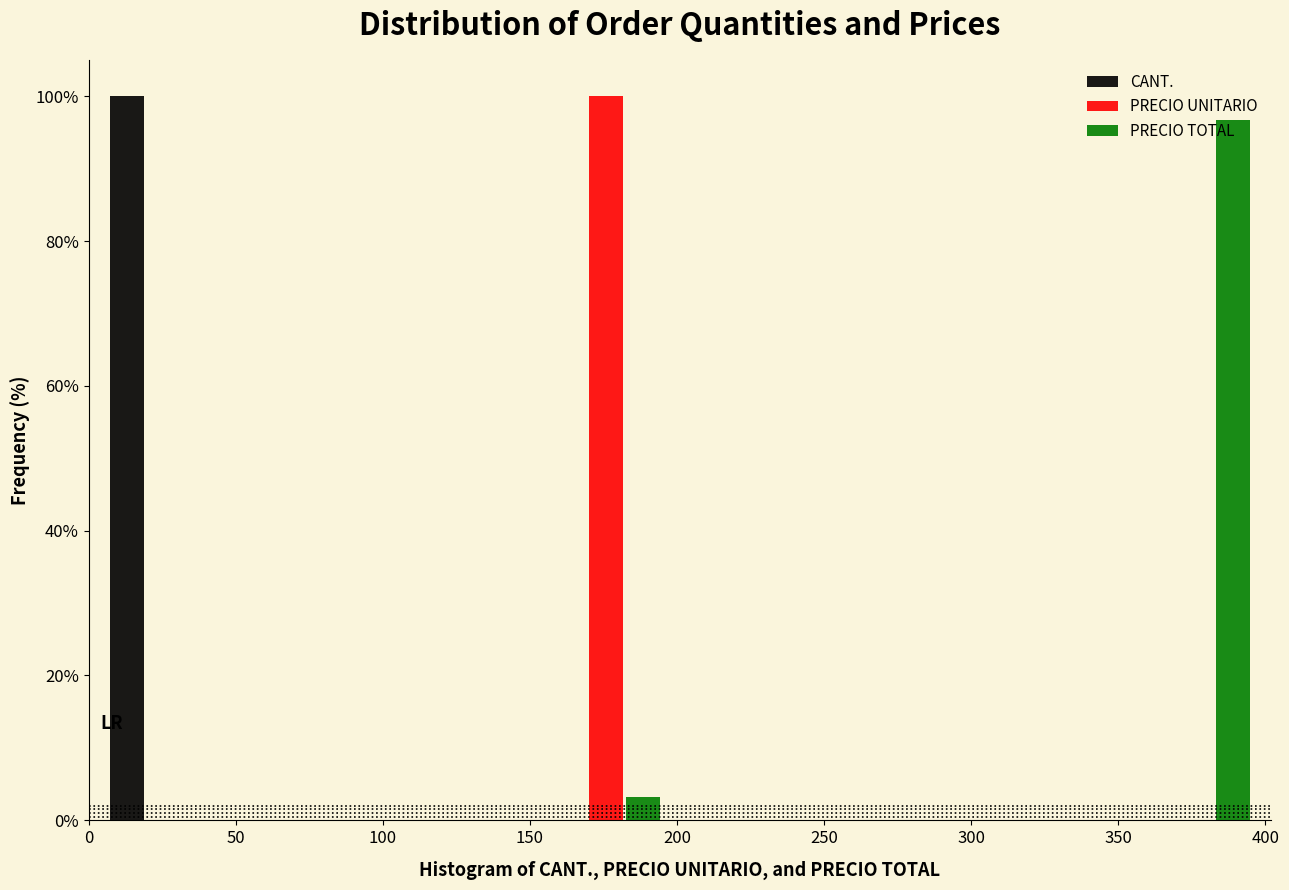

What is the height of the PRECIO UNITARIO bar covering 150 to 200 on the x-axis? Neither the bar edges nor the heights are printed on the chart, so give them approximately, as read against the axes.

100